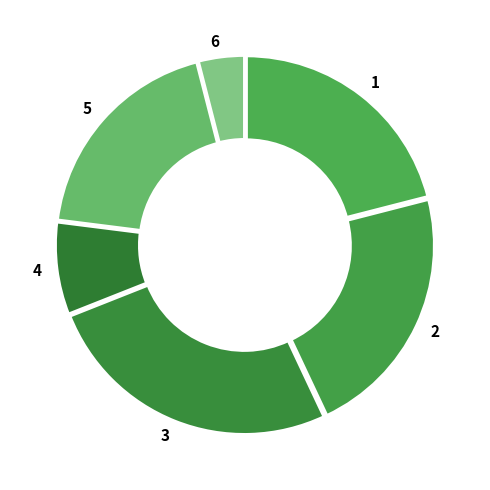

Is the sum of 2 and 3 greater than half?

No